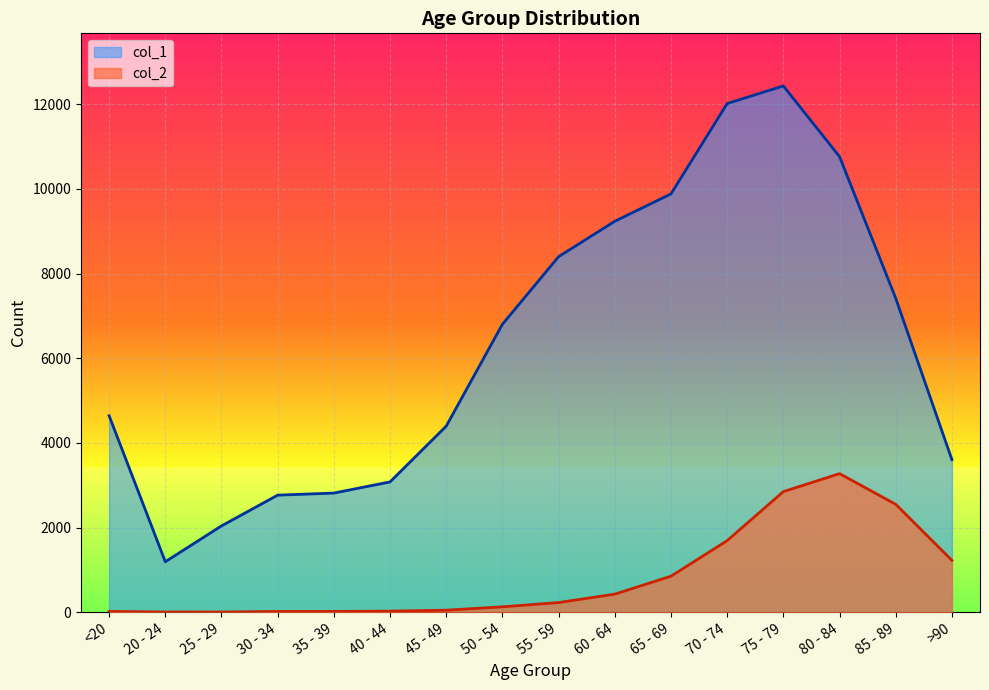

Rank the series by their maximum value, from lowest to highest.

col_2, col_1